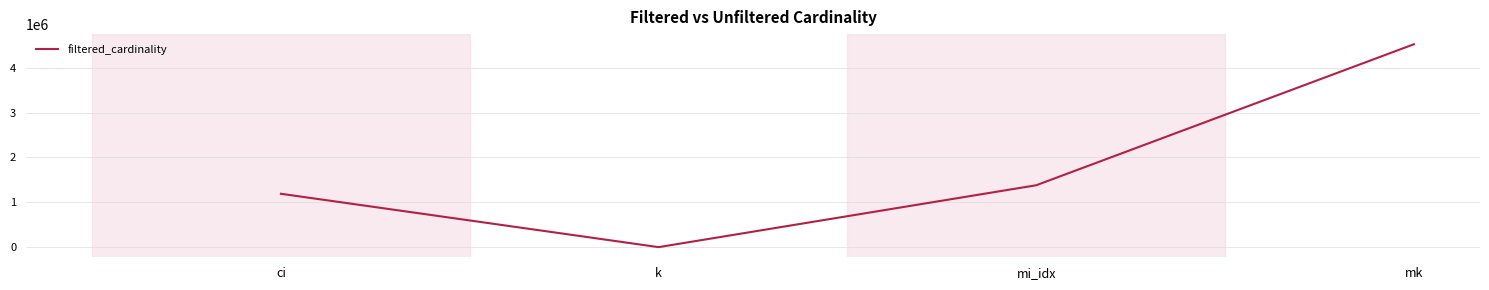

What is the smallest value displayed?

7